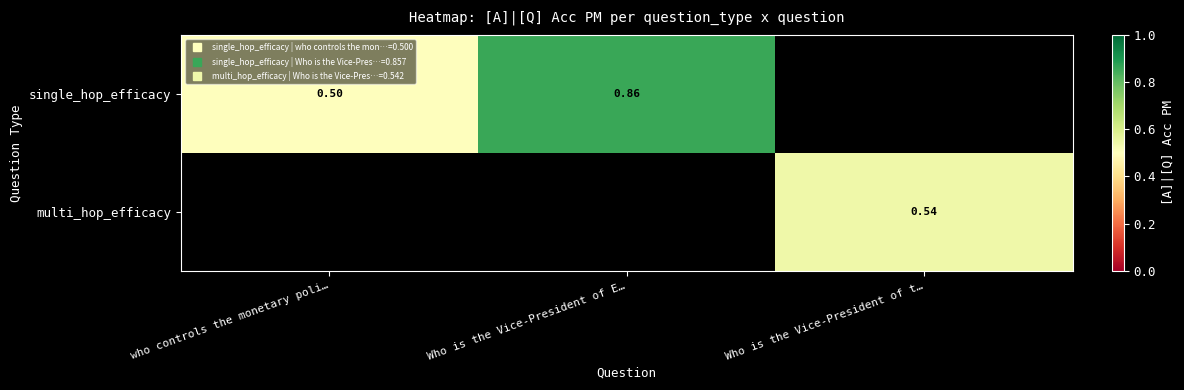

Rank the categories by multi_hop_efficacy value from lowest to highest.

who controls the monetary poli…, Who is the Vice-President of E…, Who is the Vice-President of t…